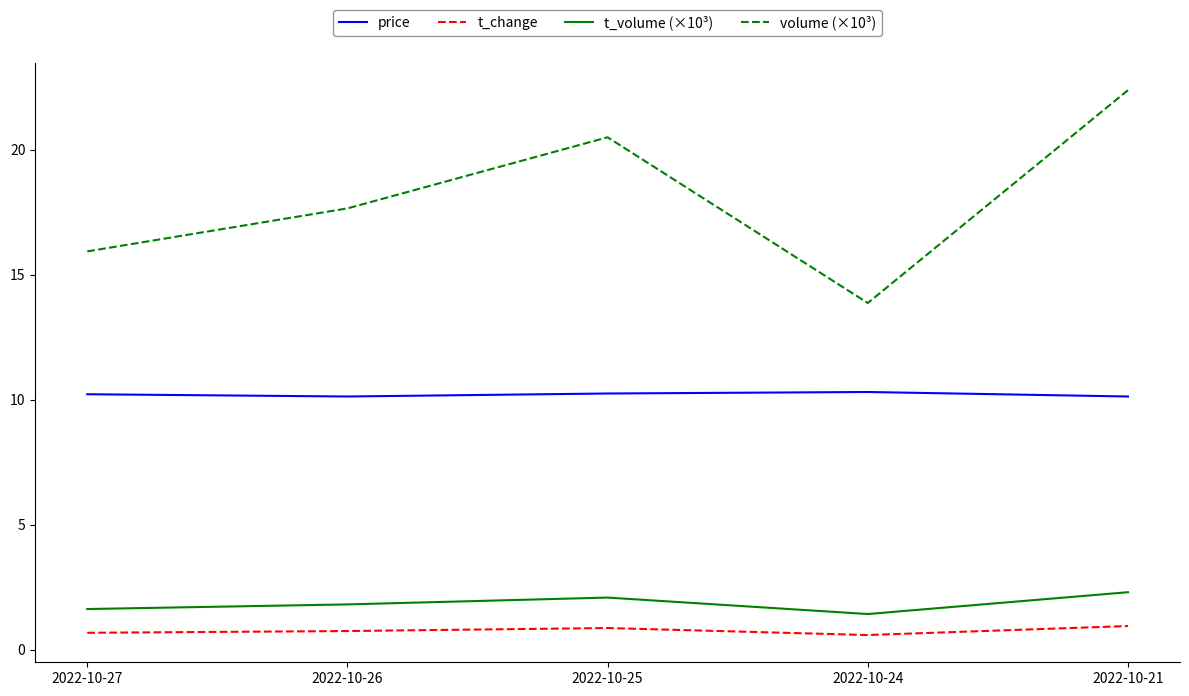

At which category is the sum across all series the highest?

2022-10-21